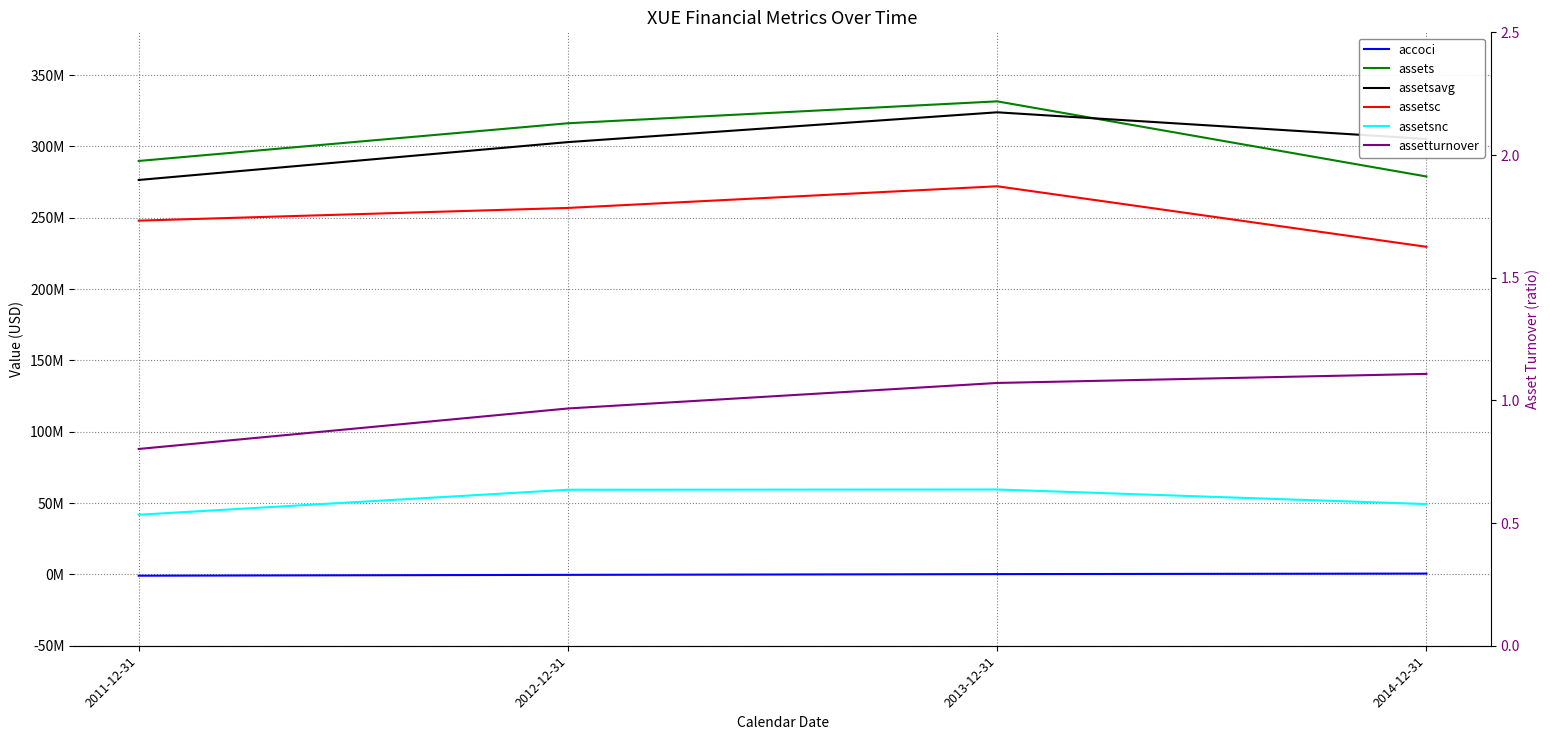

Rank the series at 2013-12-31 from highest to lowest value.

assets, assetsavg, assetsc, assetsnc, accoci, assetturnover